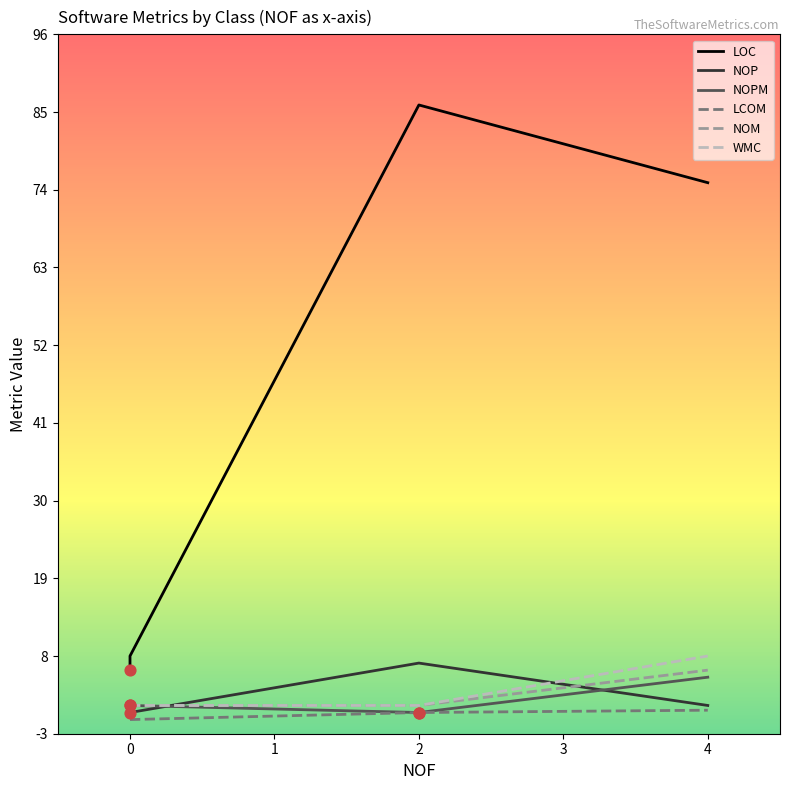

What are all the series names shown in the legend?

LOC, NOP, NOPM, LCOM, NOM, WMC